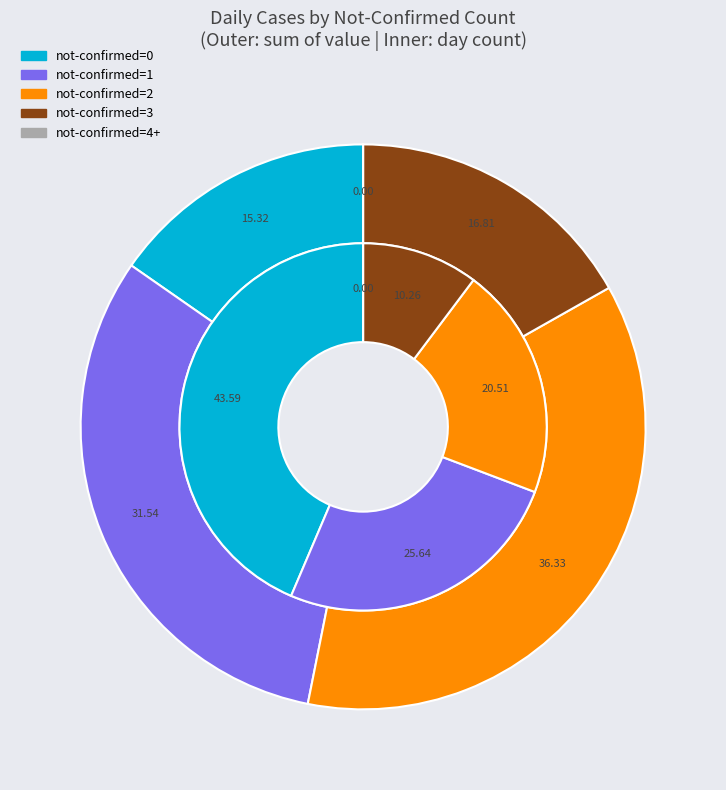

What is the largest slice in the pie chart?

0 not-confirmed